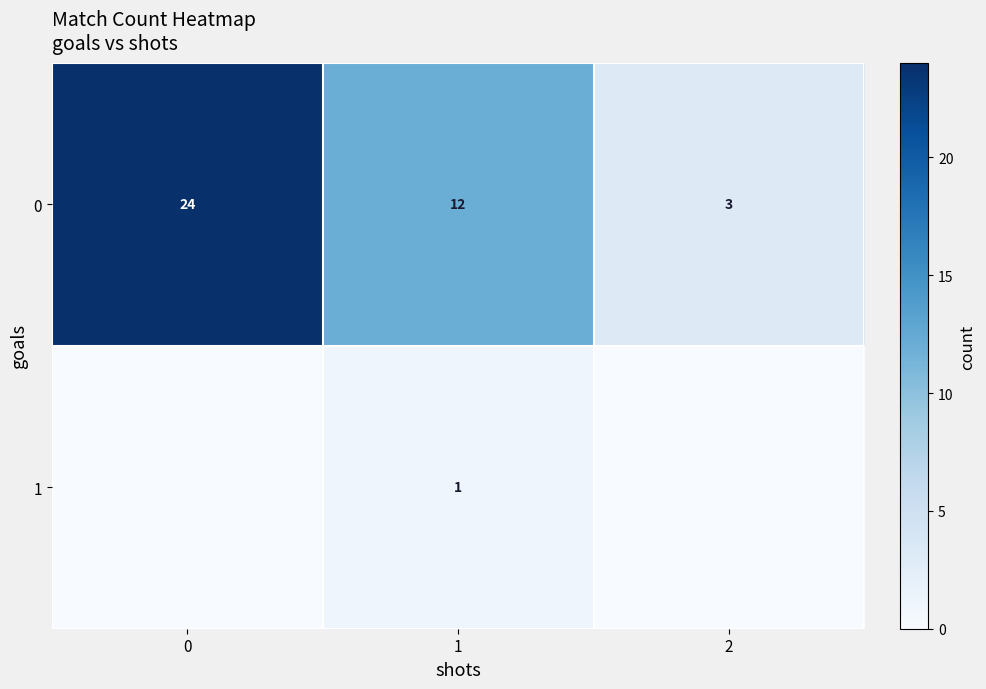

Is the value of row_0 at 0 greater than the value of row_1 at 0?

Yes